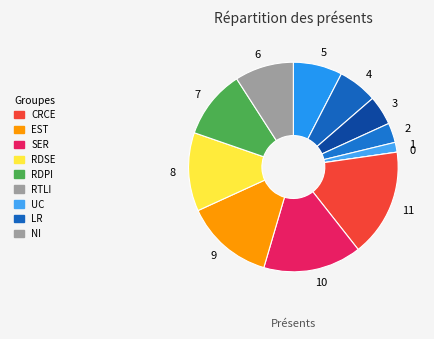

Which slice is the largest?

11